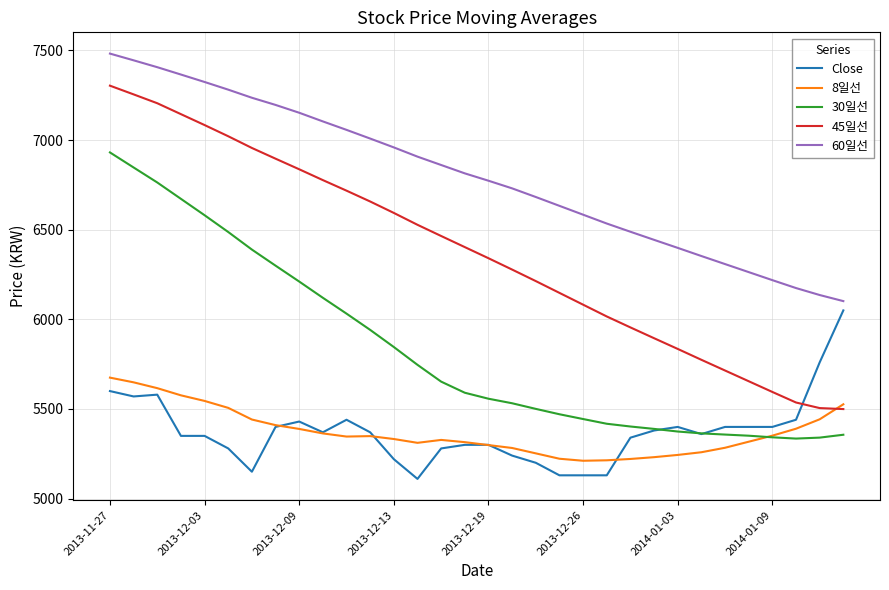

Which series has the largest range (max minus min)?

45일선